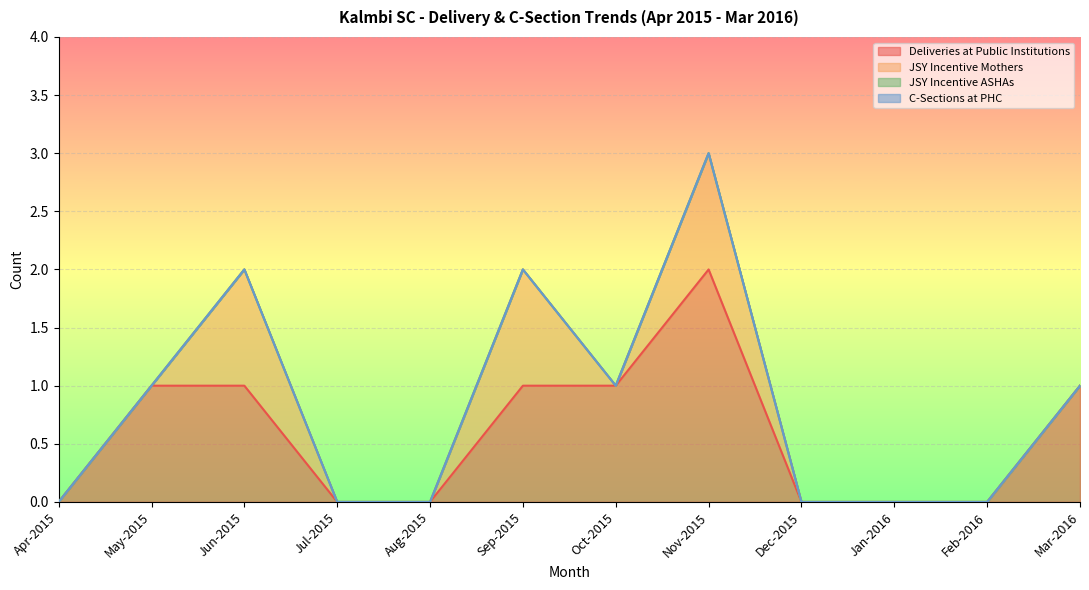

What is the difference between the second highest and minimum values in the JSY Incentive Mothers series?

1